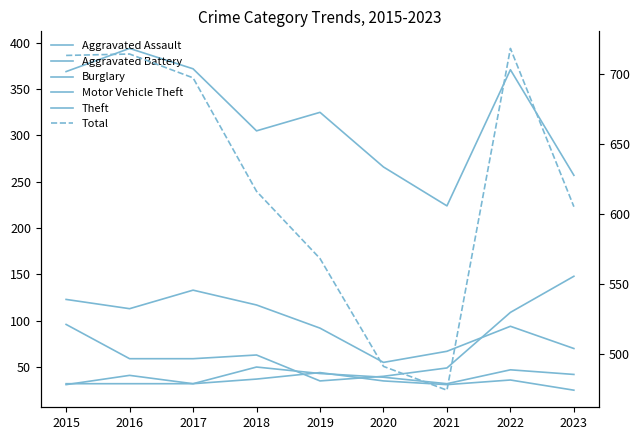

At 2020, list the series in order from smallest to largest.

Aggravated Battery, Aggravated Assault, Motor Vehicle Theft, Burglary, Theft, Total